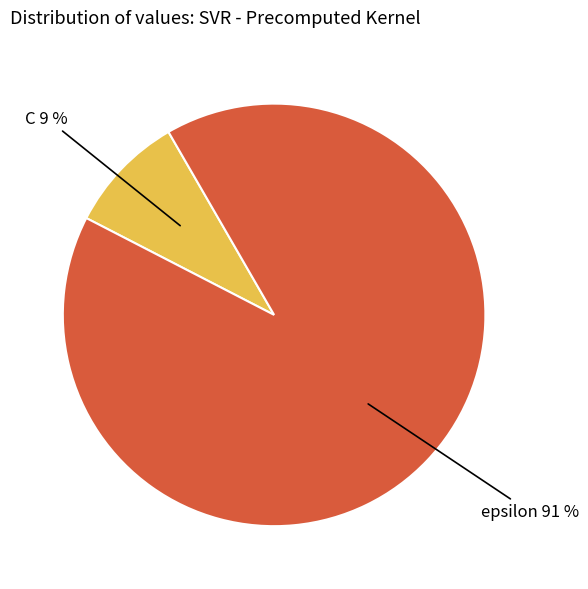

To the nearest percent, what is the difference between the largest and smallest slice percentages?

82%